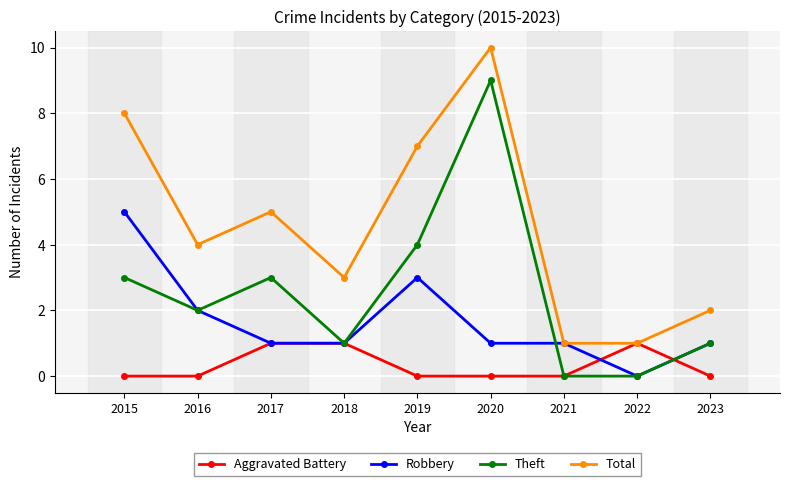

True or false: Total and Theft intersect in this chart.

False